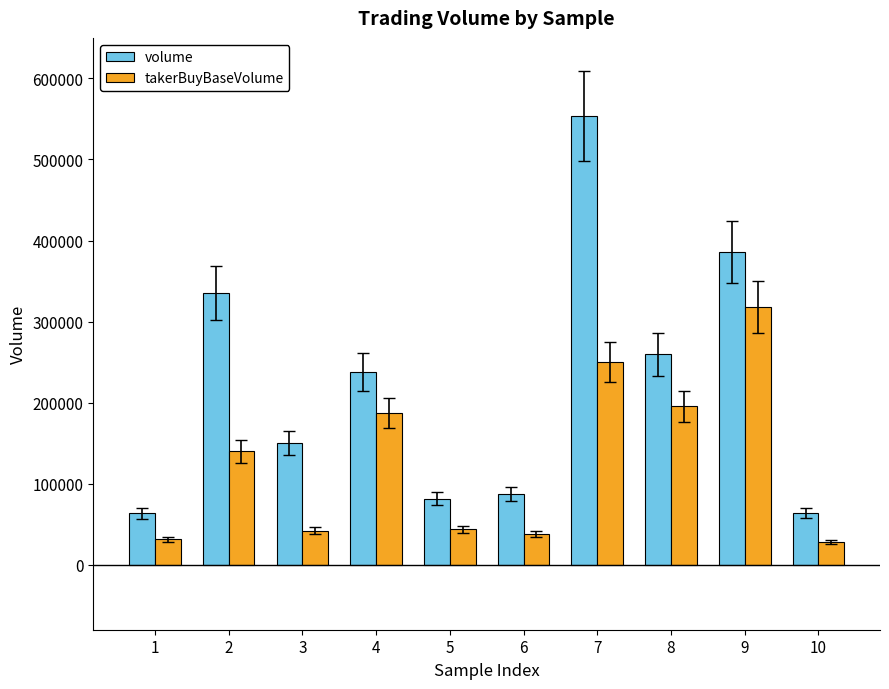

True or false: takerBuyBaseVolume has a value of 28336.8 at 10.

True